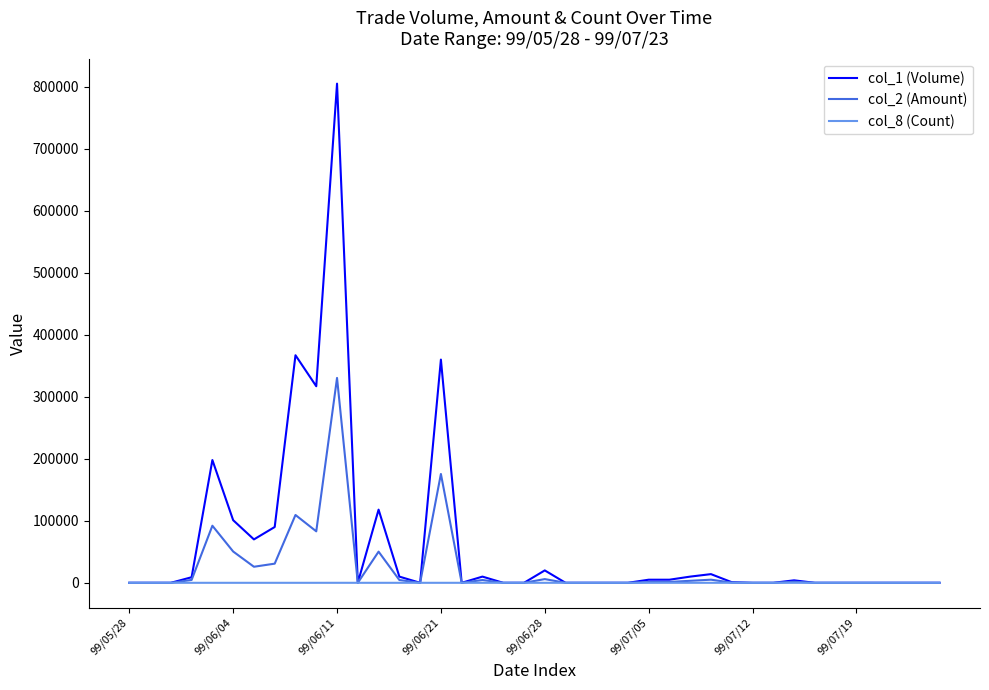

What is the greatest value displayed?

805000